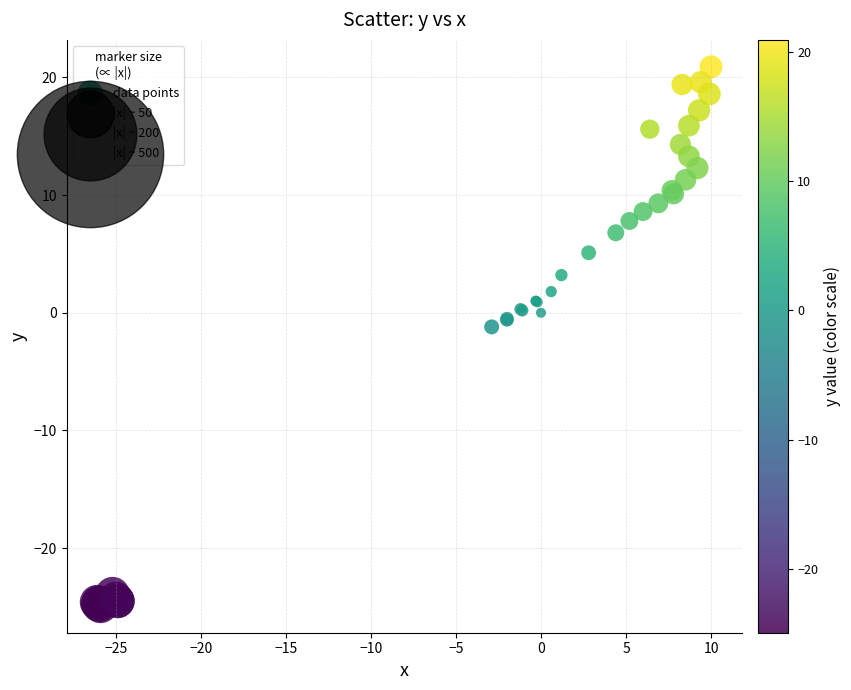

What Y value in the scatter plot is closest to -2?

-1.2